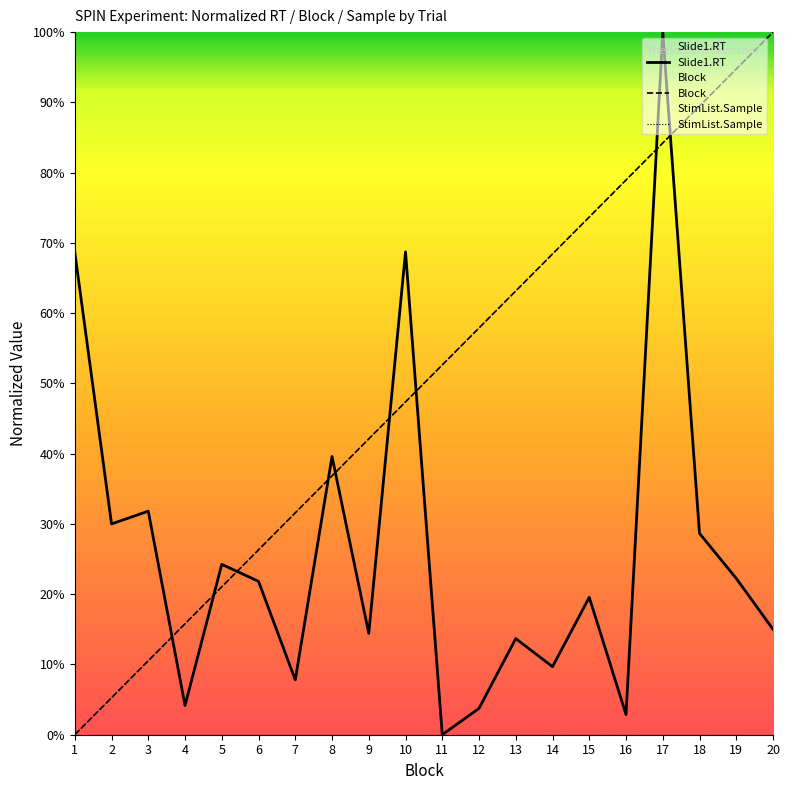

Which label corresponds to the smallest value in the chart?

11